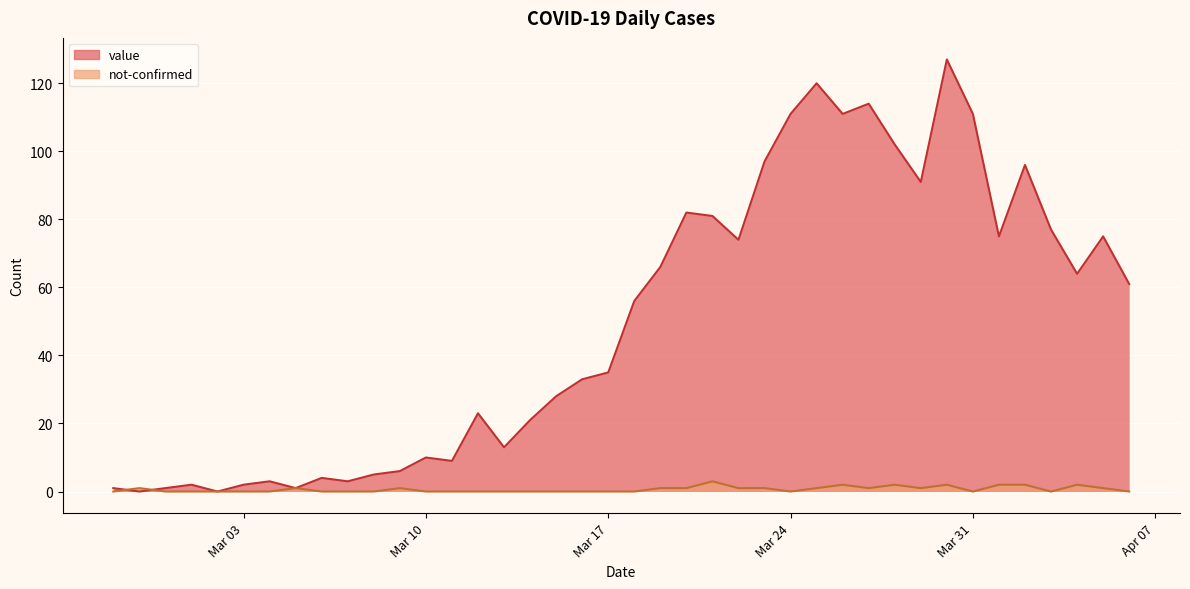

Which series has the widest spread of values?

value